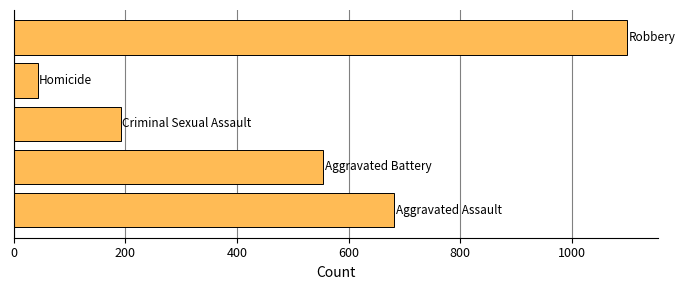

What is the sum of all values?

2572